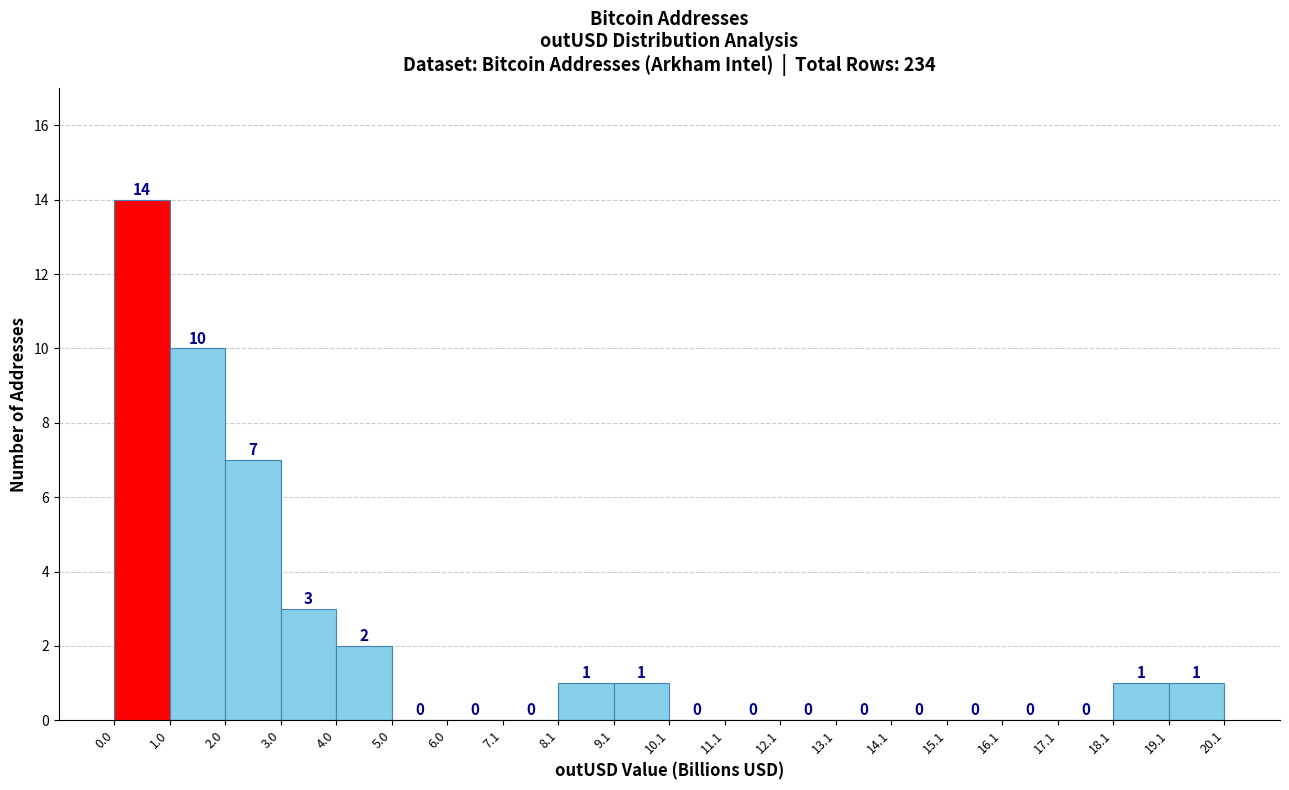

What is the height of the bar covering 8.1 to 9.1 on the x-axis?

1